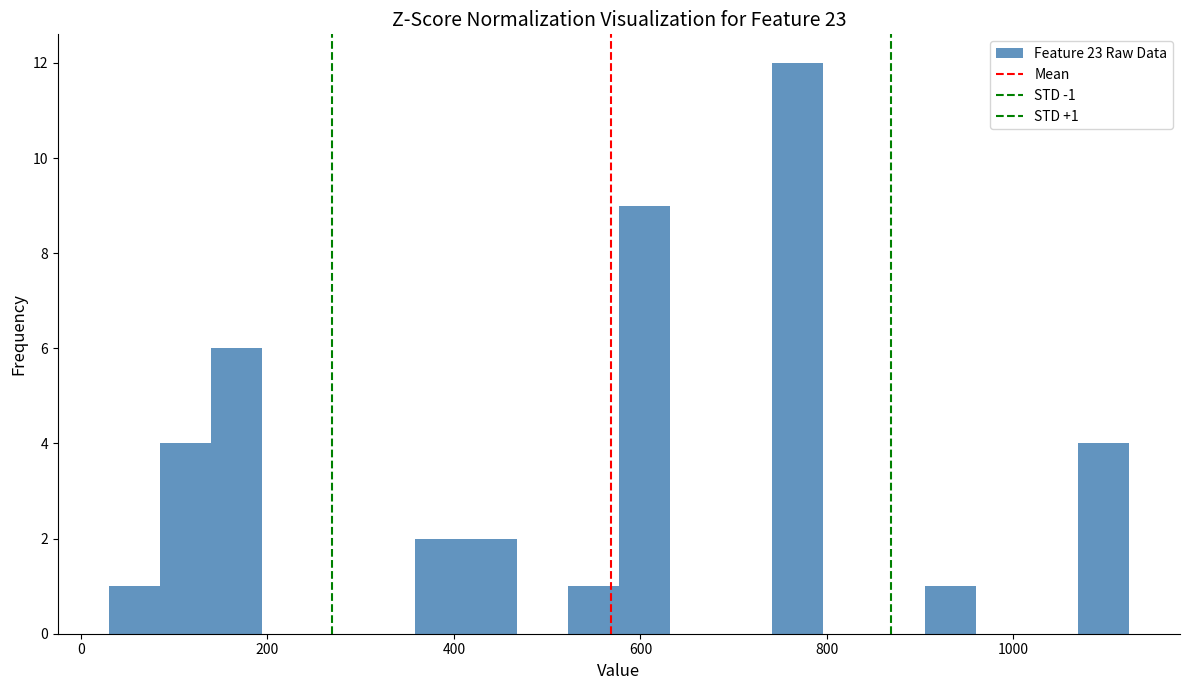

Around what value on the x-axis is the tallest bar? Give the approximate position of its centre, as read against the axis.

760